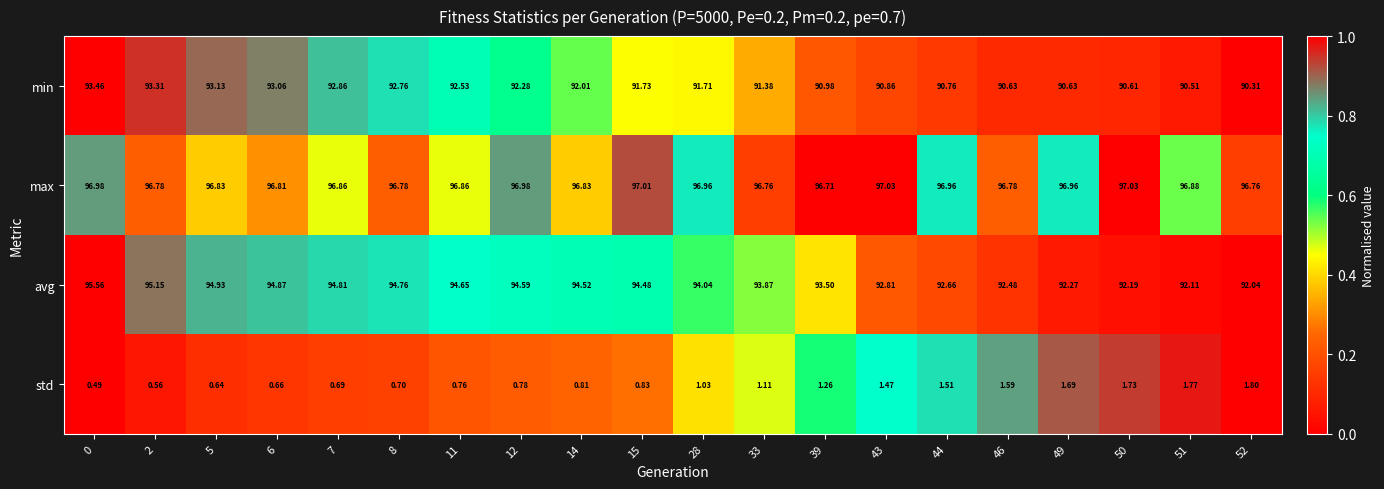

Which series has the largest total across all categories?

max